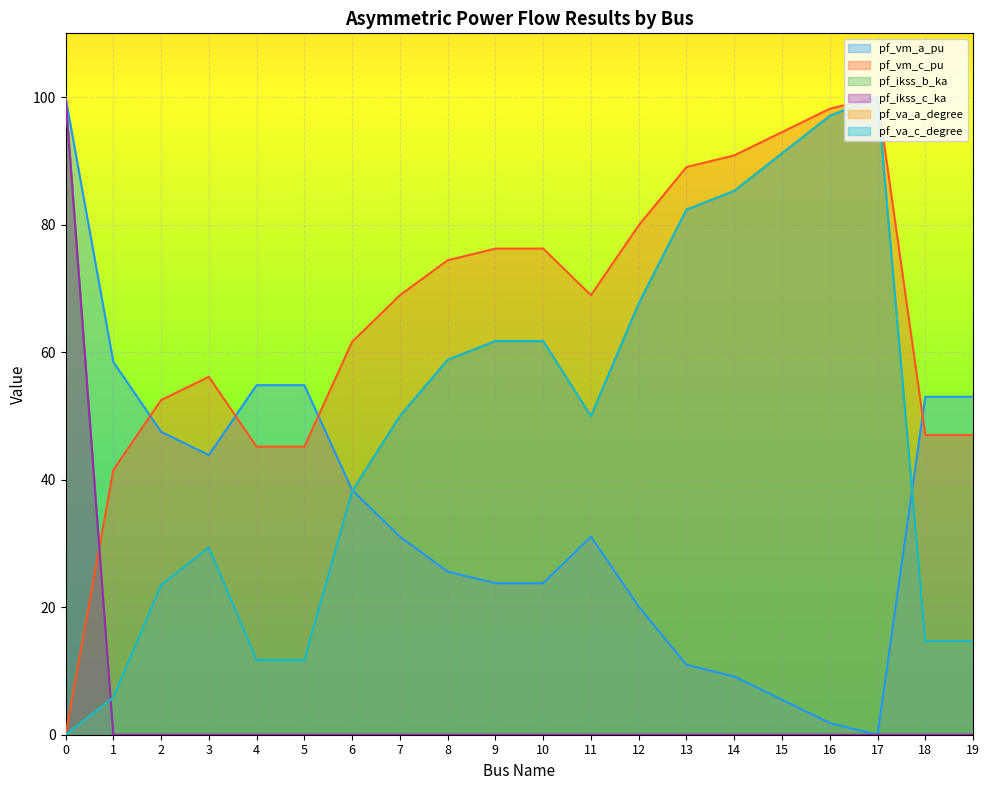

What is the difference between the pf_va_c_degree values at 7 and 3?

20.6